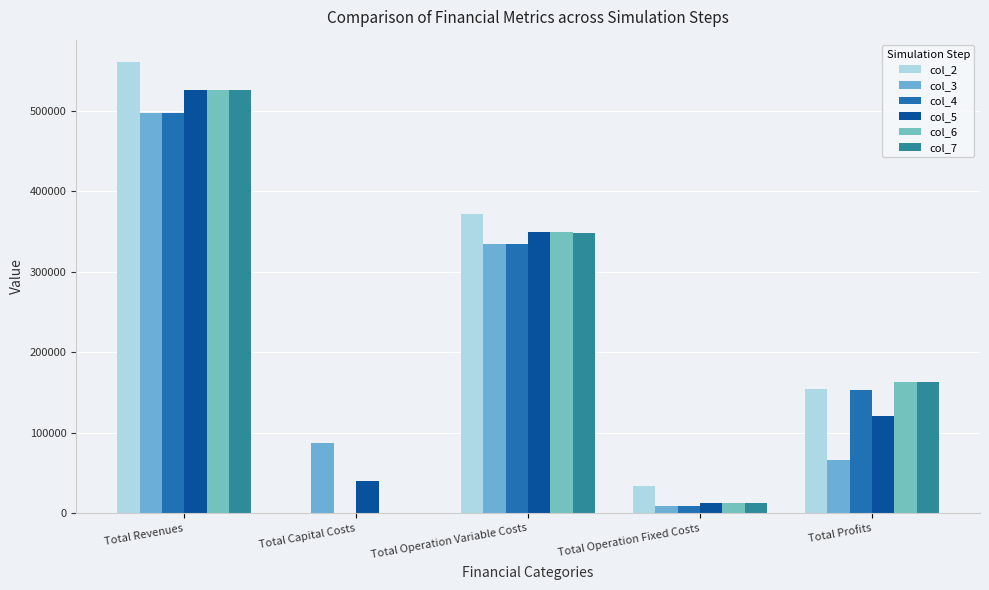

How many values in the col_4 series exceed 153612?

3